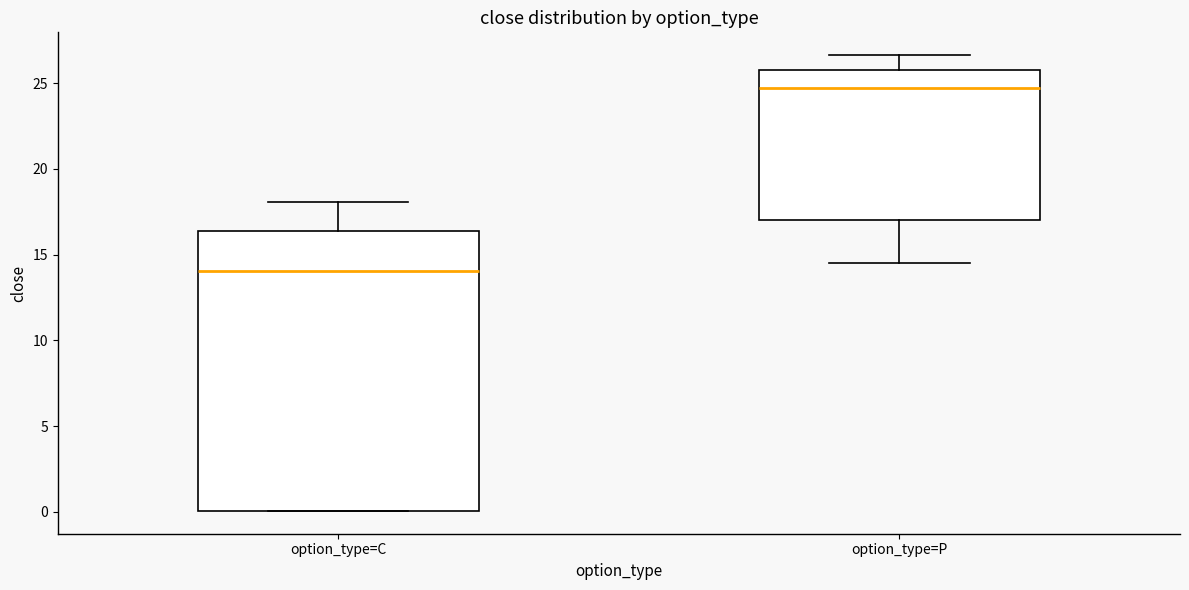

Which box's median line is the lowest?

option_type=C